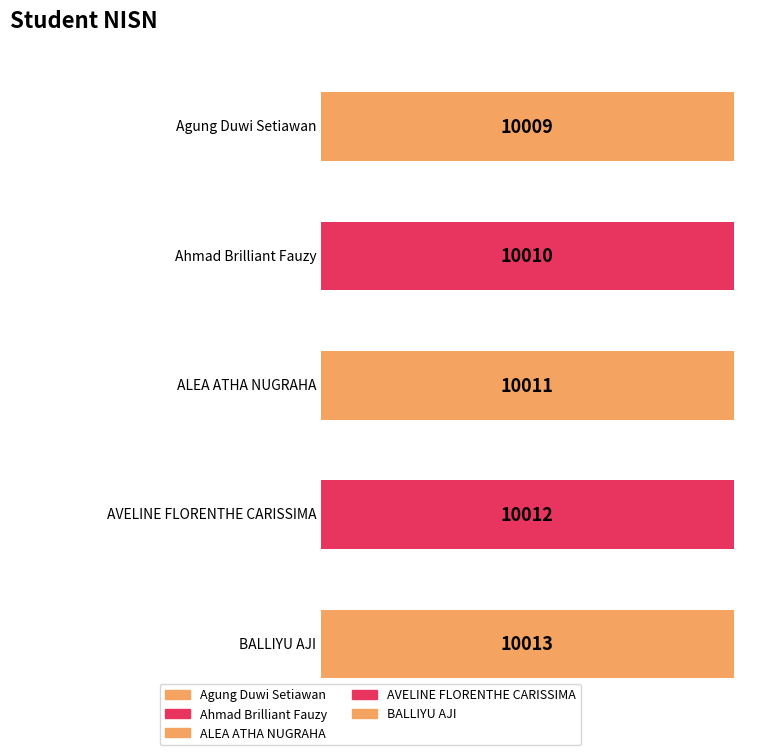

Between AVELINE FLORENTHE CARISSIMA and BALLIYU AJI, which is larger?

BALLIYU AJI